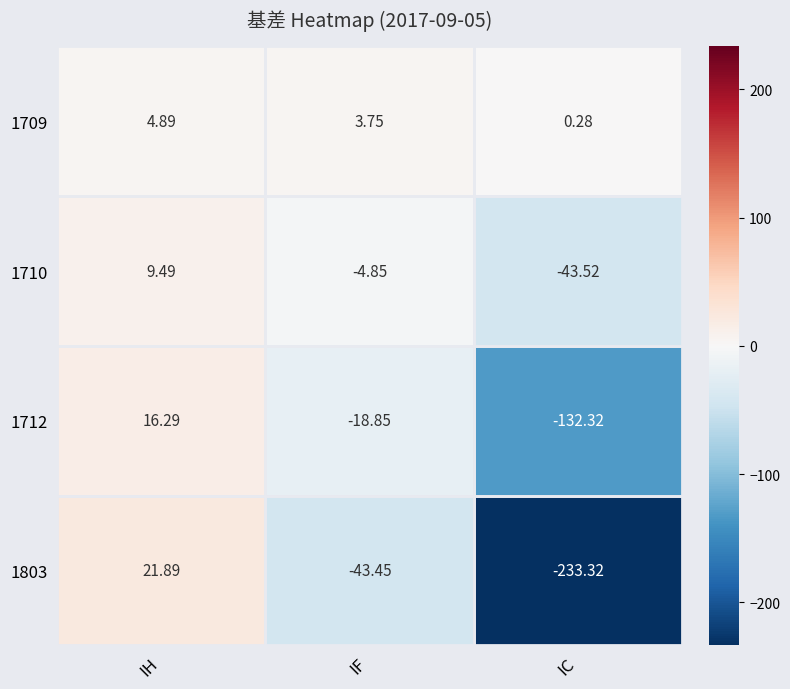

List the labels in order of 1712 value, smallest first.

IC, IF, IH